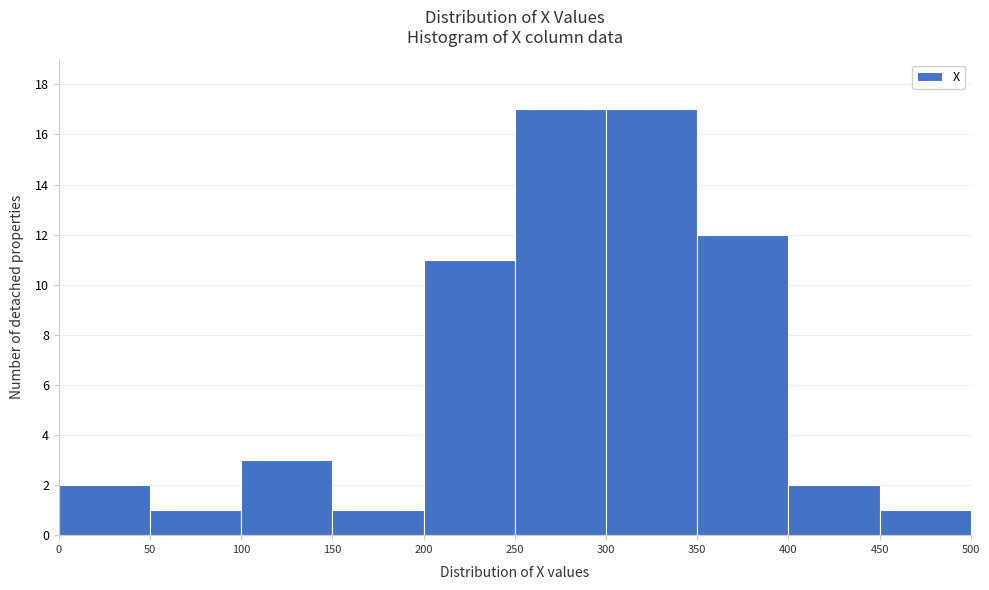

What is the height of the bar covering 150 to 200 on the x-axis? The values are not printed on the chart, so give them approximately, as read against the axis.

1